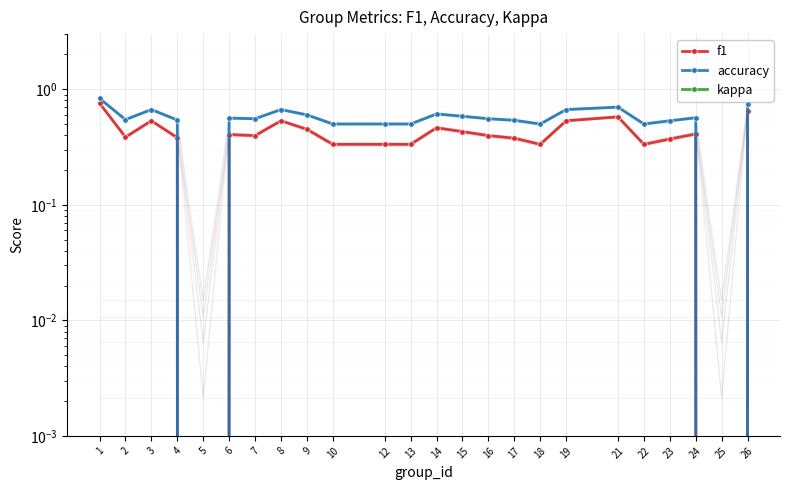

True or false: kappa and f1 intersect in this chart.

False